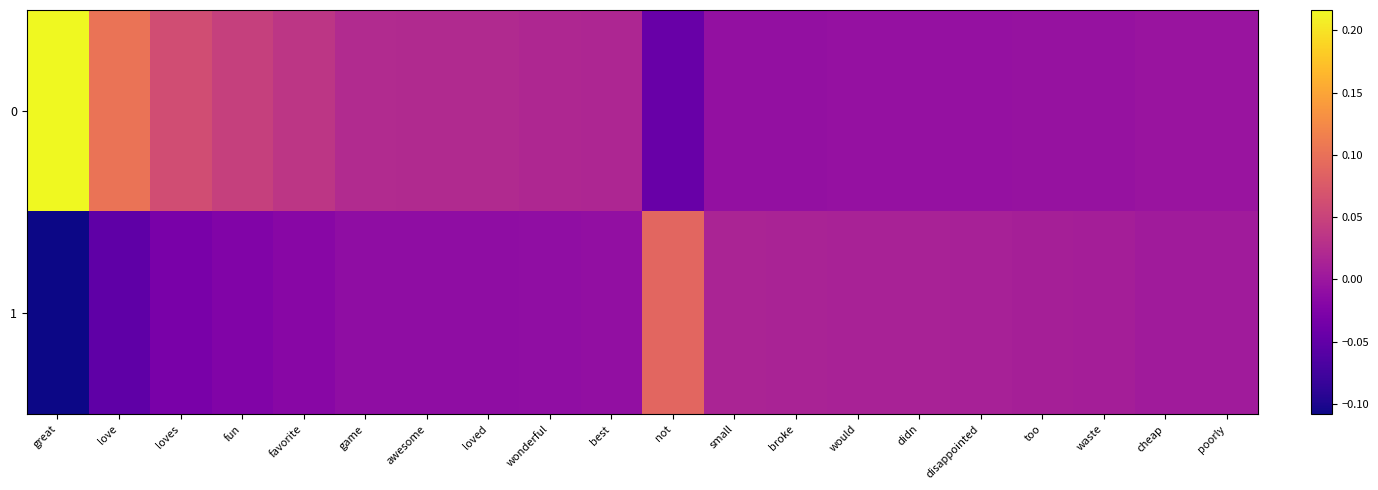

How many categories are shown in the chart?

20